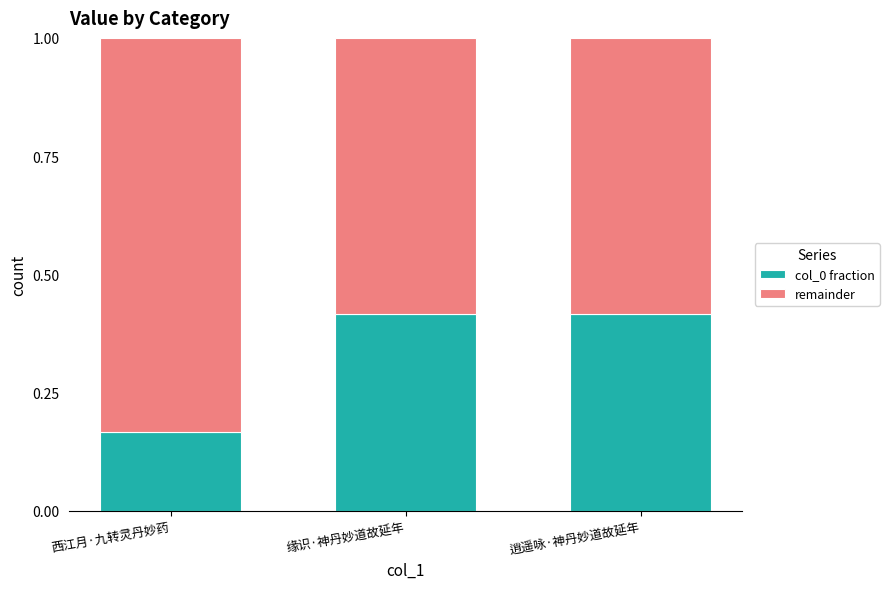

What is the total value across all series at 缘识·神丹妙道故延年?

1.0